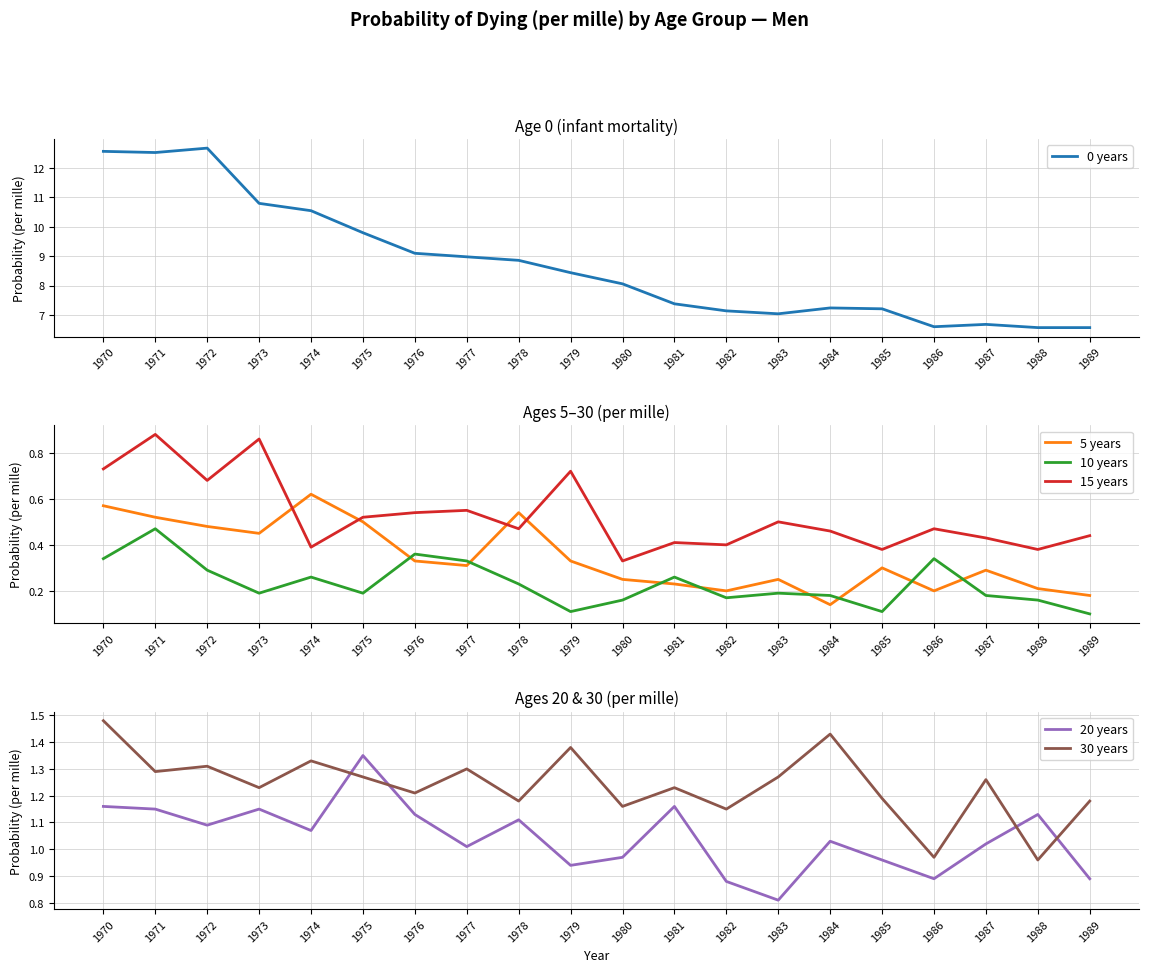

Read the 0 years value at 1973.

10.8